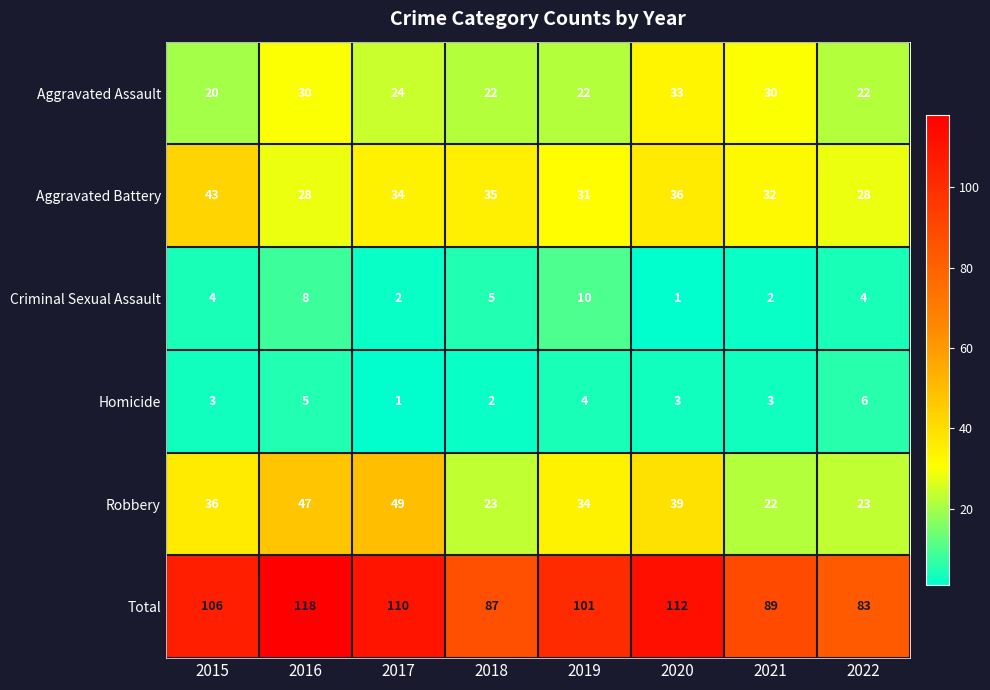

True or false: Homicide has a value of 6 at 2019.

False